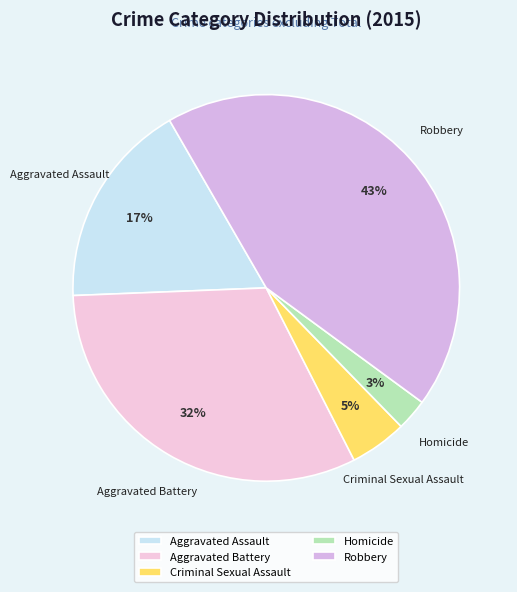

Combined, do Homicide and Aggravated Battery account for over 50%?

No